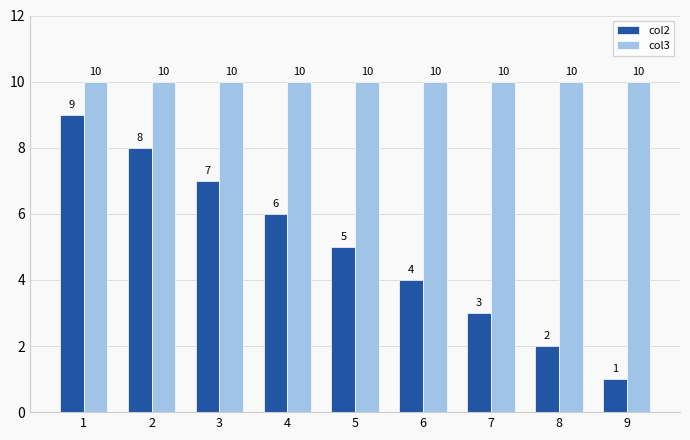

How many distinct data groups are displayed?

2